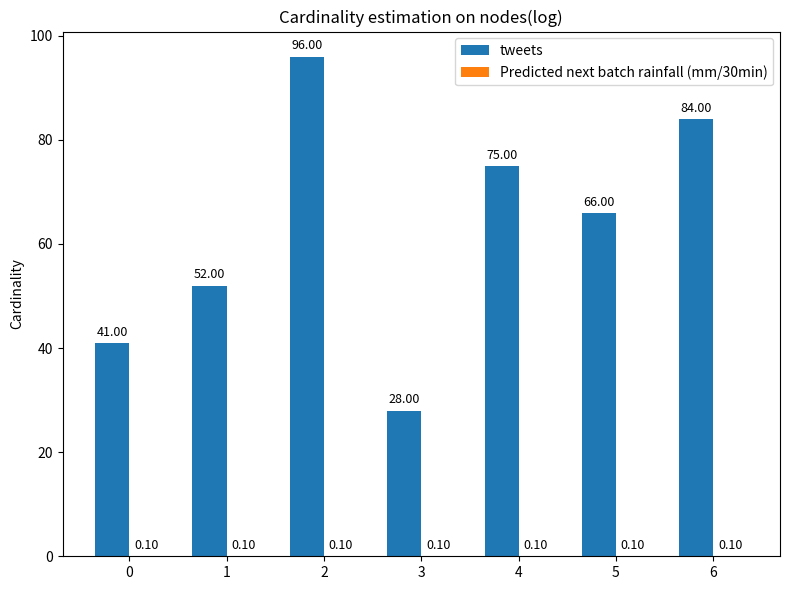

How many groups of bars are there?

7